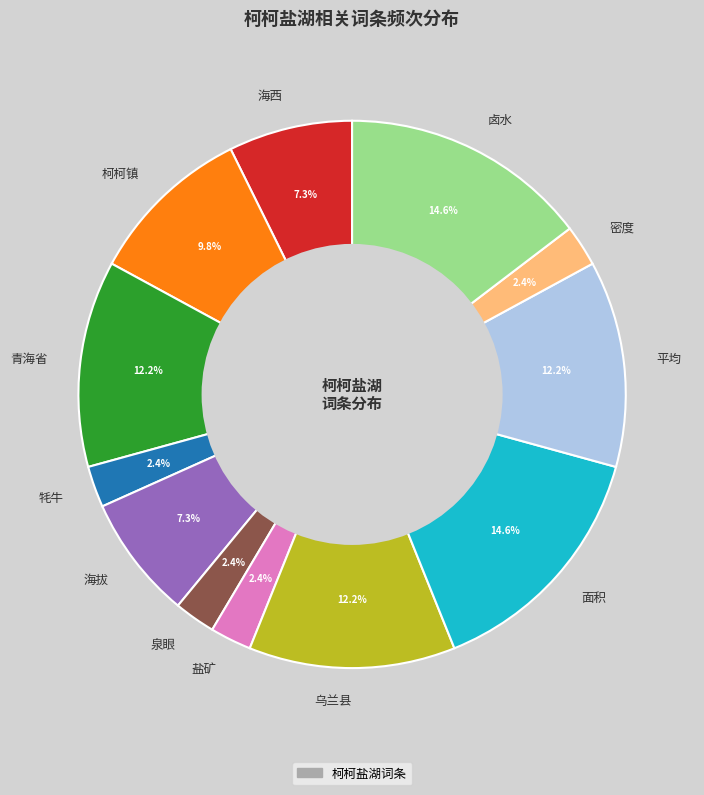

Between 卤水 and 牦牛, which is larger?

卤水